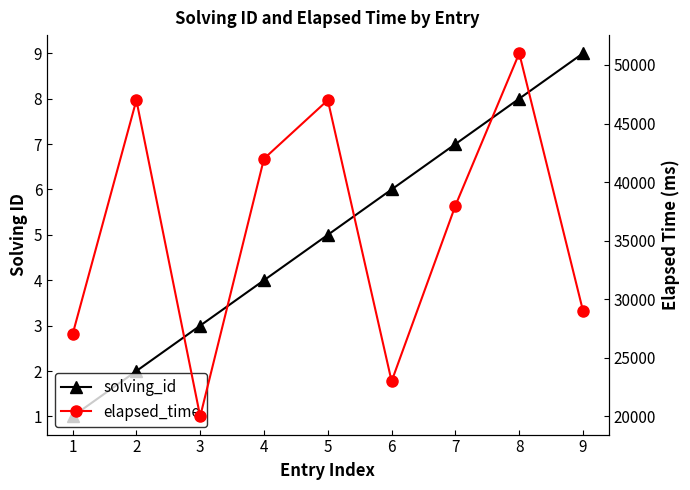

List the labels in order of elapsed_time value, smallest first.

3, 6, 1, 9, 7, 4, 2, 5, 8